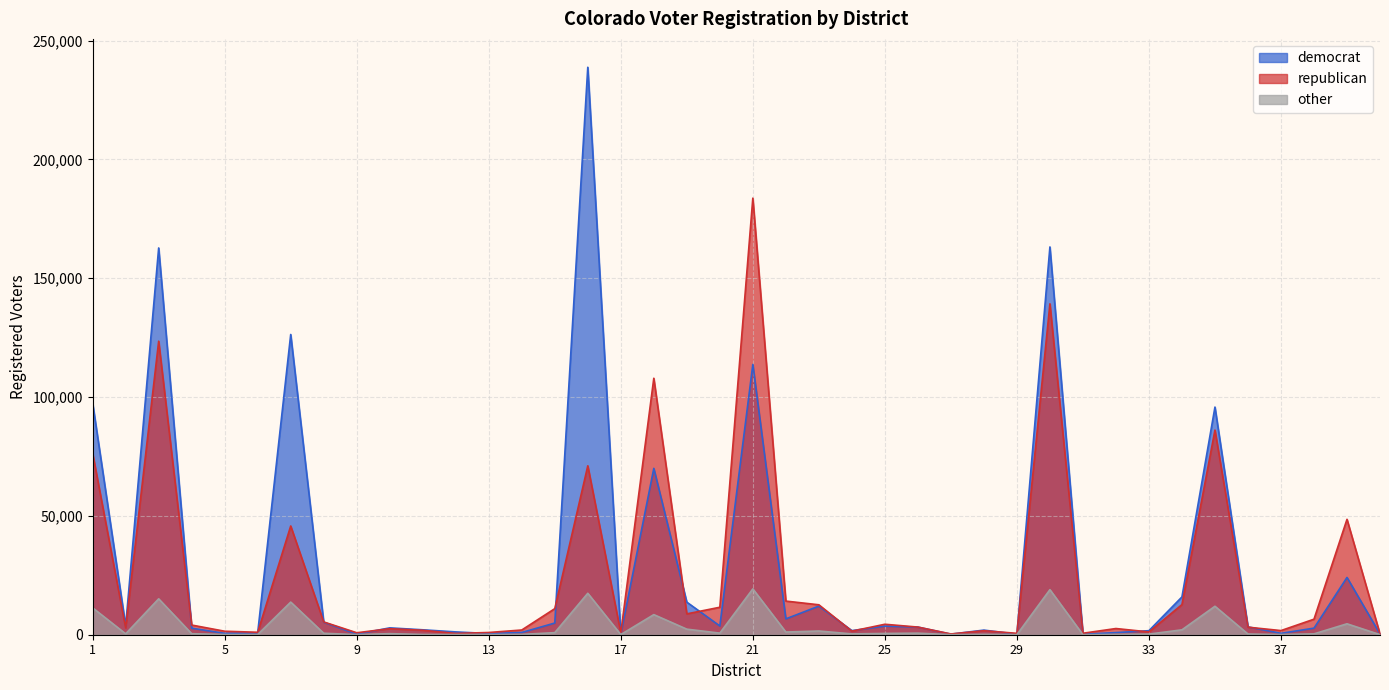

Which series has the largest range (max minus min)?

democrat